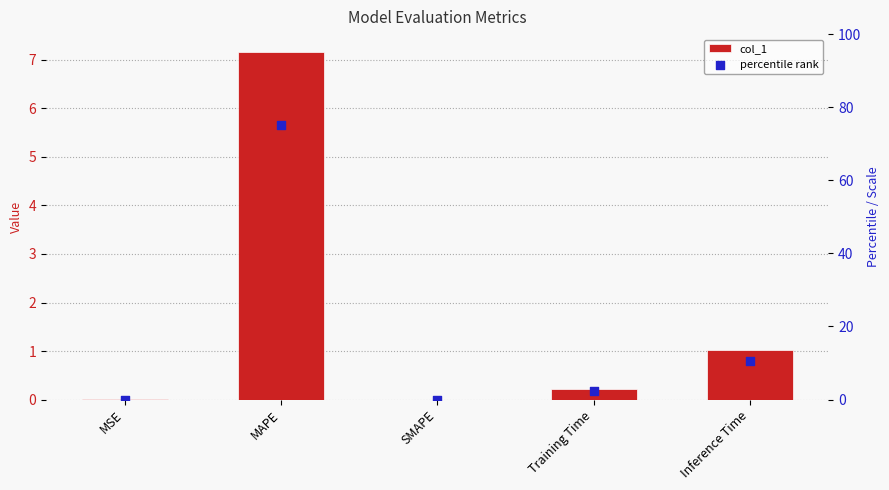

What is the total value across all series at MAPE?

82.2